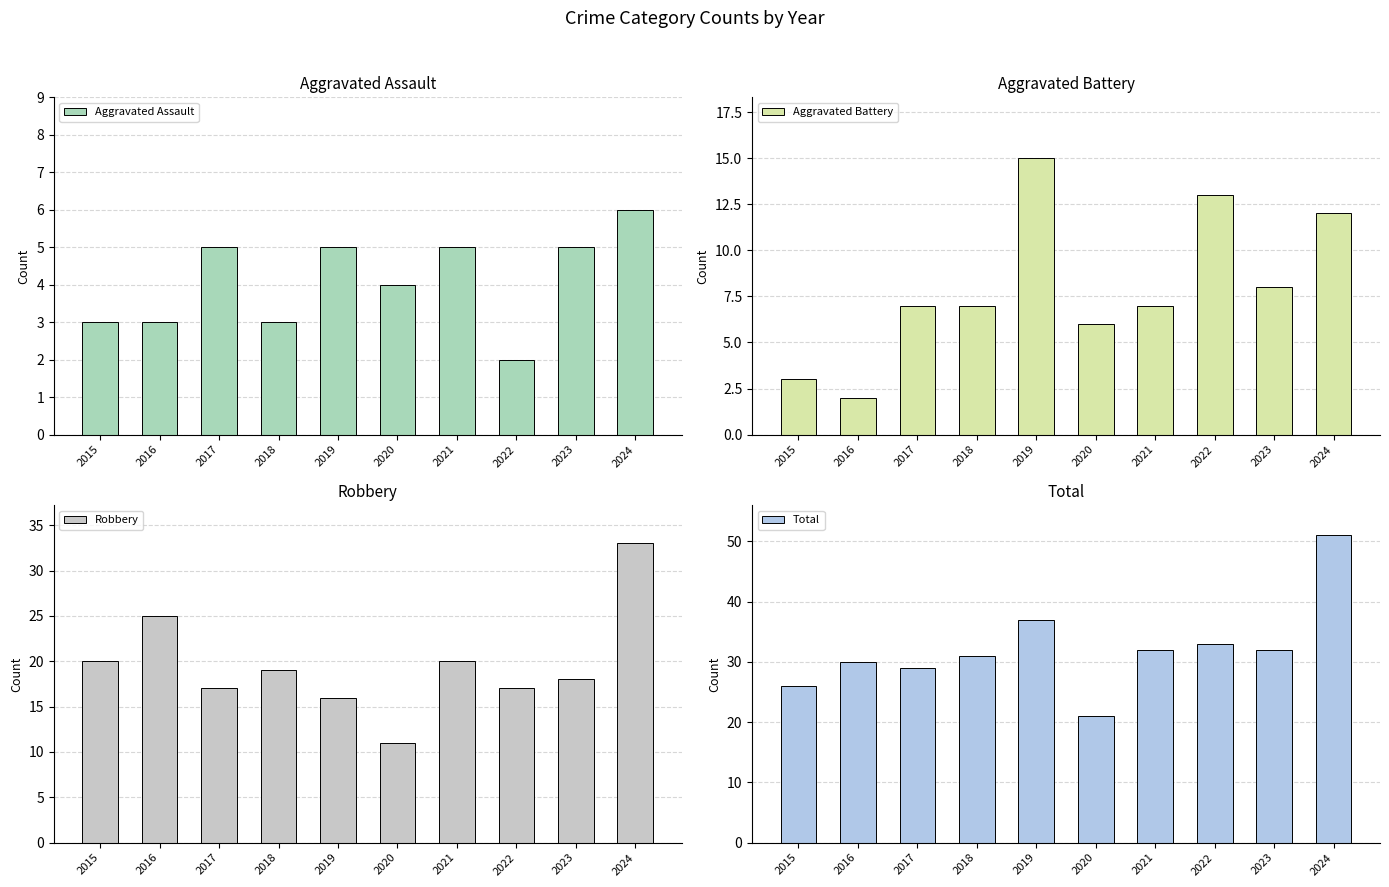

Which series has the largest total across all categories?

Total